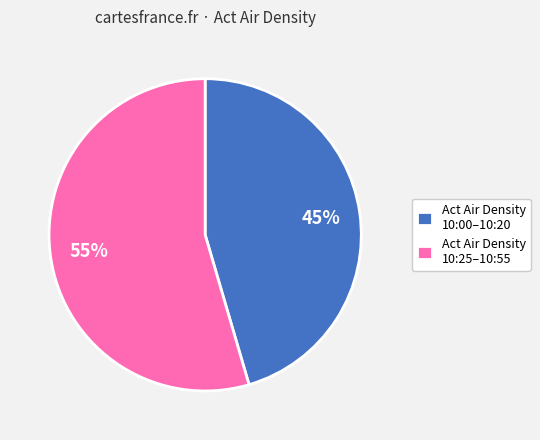

What is the ratio of the value at Act Air Density 10:25–10:55 to the value at Act Air Density 10:00–10:20?

1.2